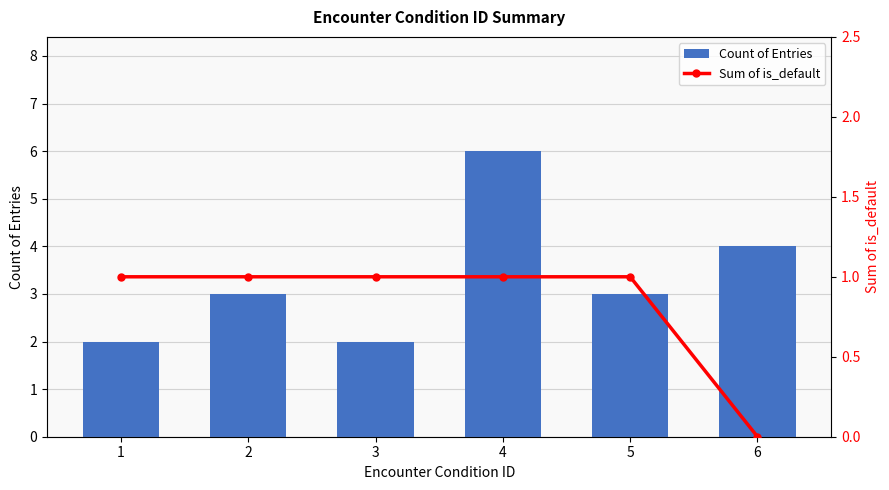

What is the value of the Sum of is_default bar at the 4th from the left?

1